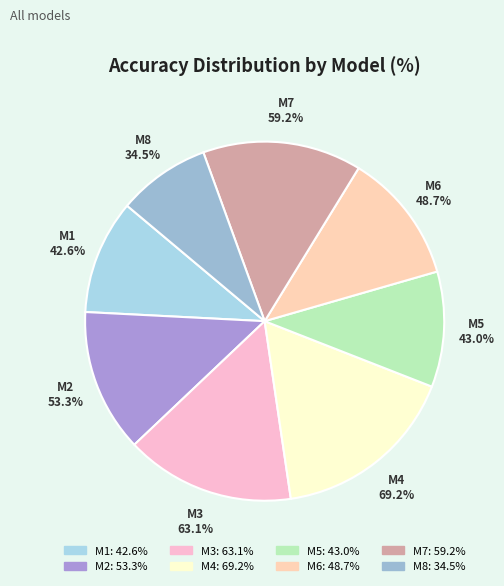

How much of the chart is everything except M1?

89.7%